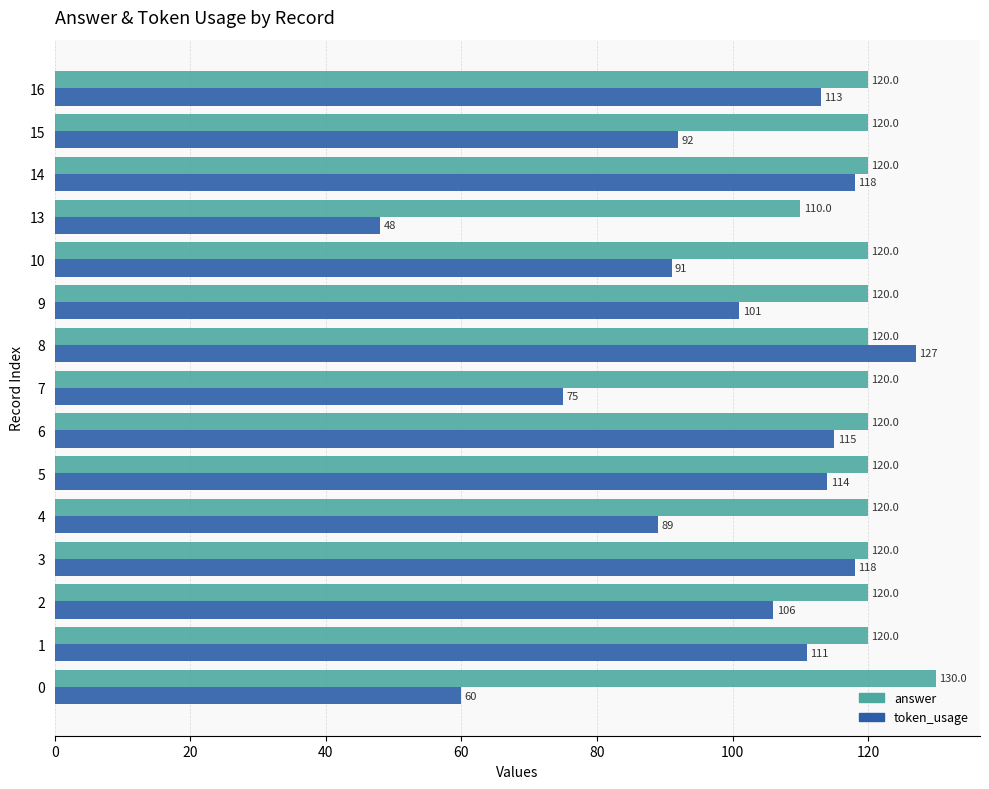

What is the sum of the answer values at 8 and 4?

240